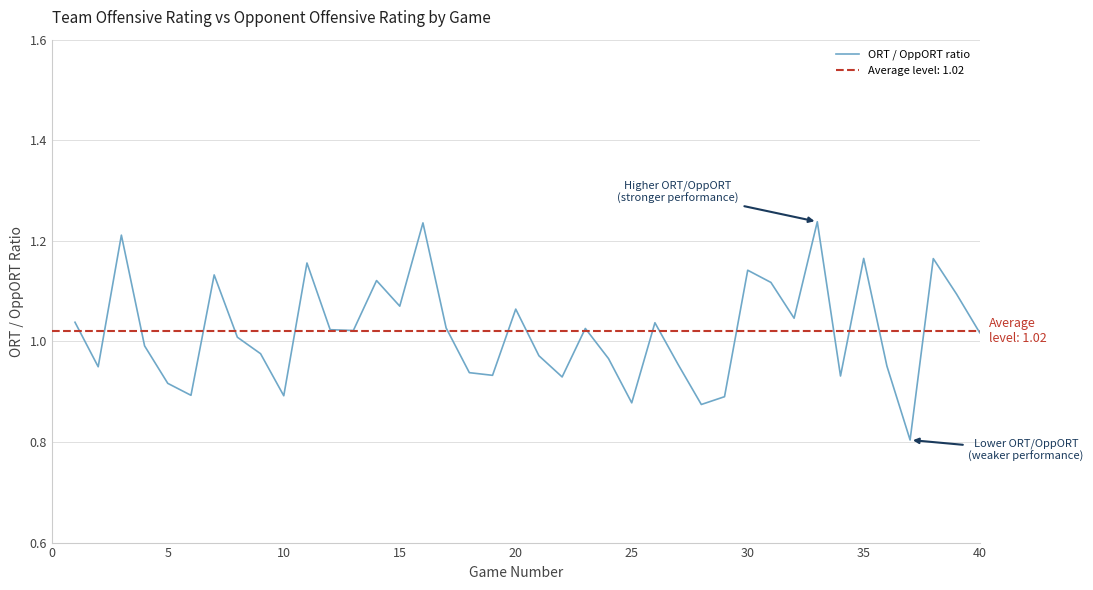

How many interior local peaks (higher than both neighbors) does the data have?

12